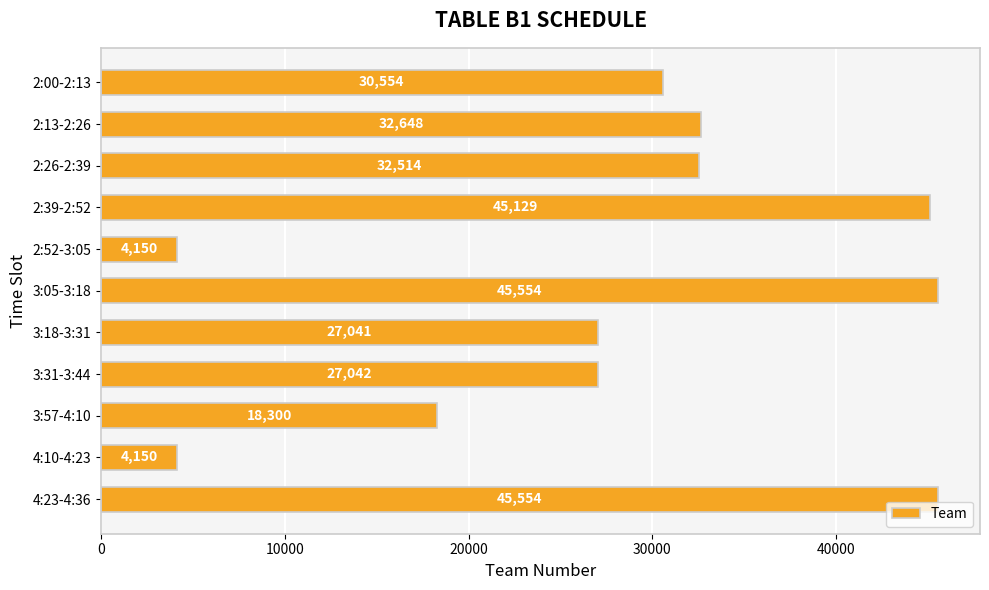

The chart shows a value of 4150 at 2:52-3:05. True or false?

True